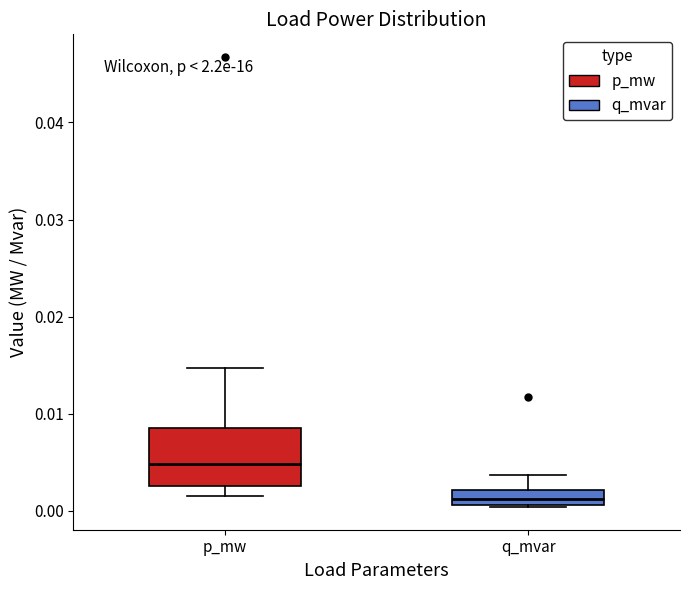

Which box has the highest median line?

p_mw